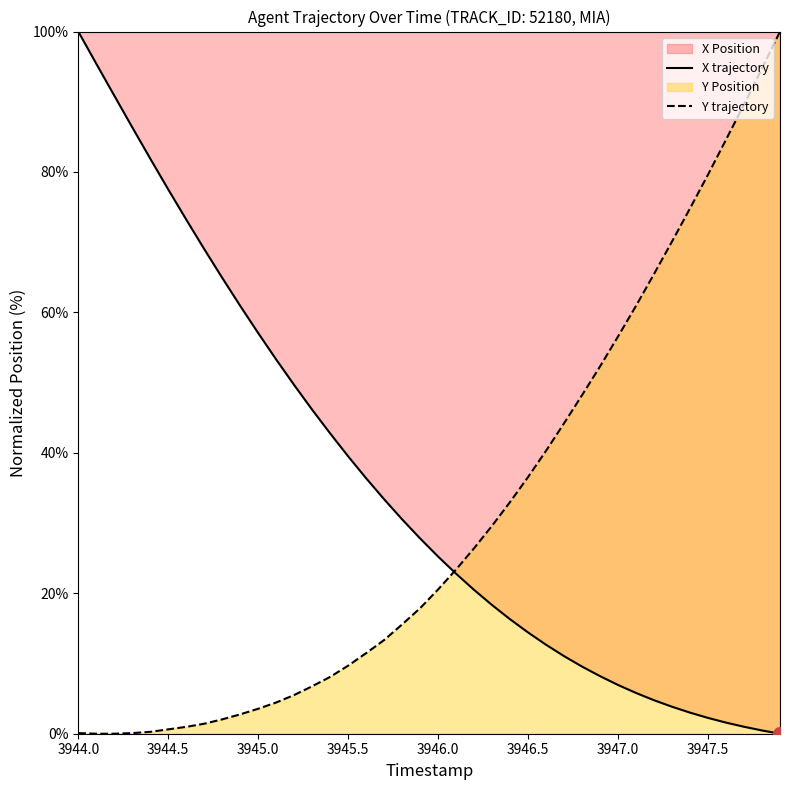

How many lines are shown in the chart?

2